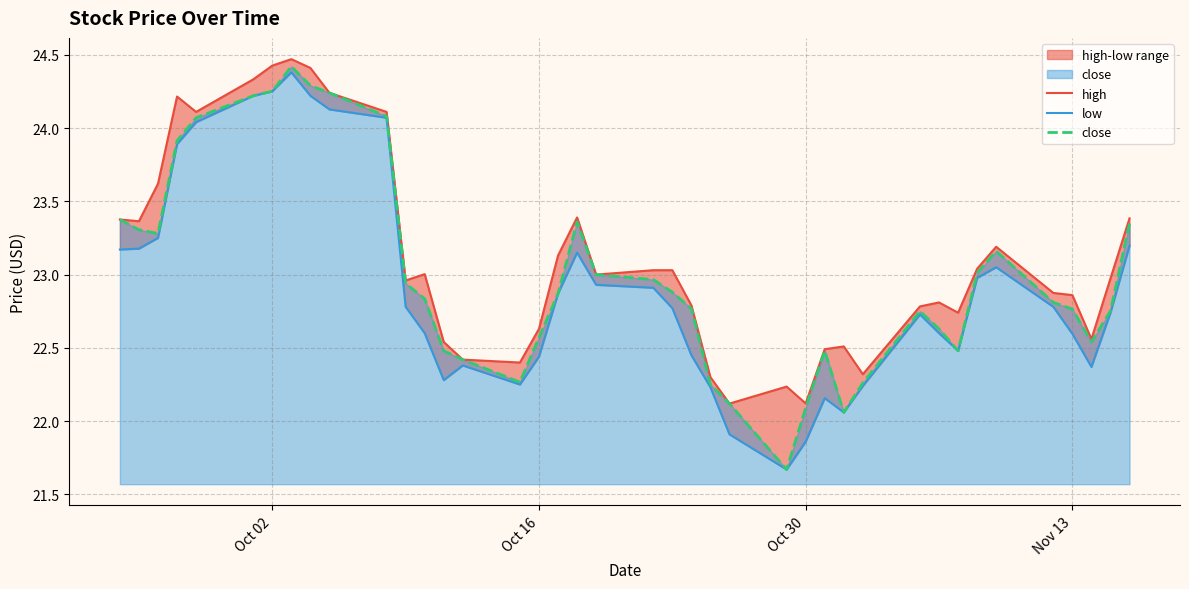

True or false: close and high cross at least once.

False